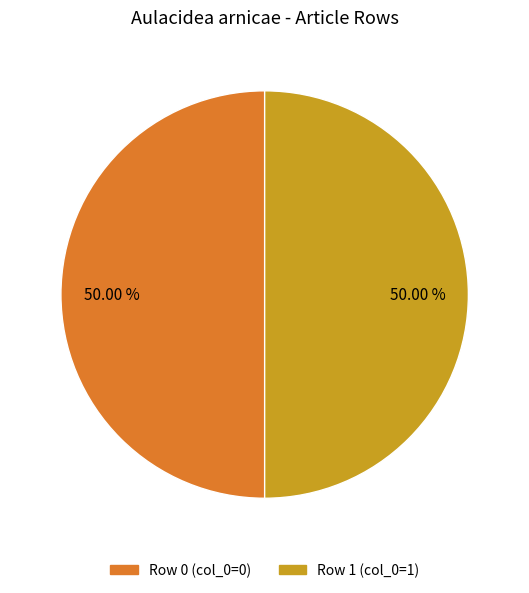

Approximately how many times larger is the value at Row 0 (col_0=0) compared to Row 1 (col_0=1)?

1.0